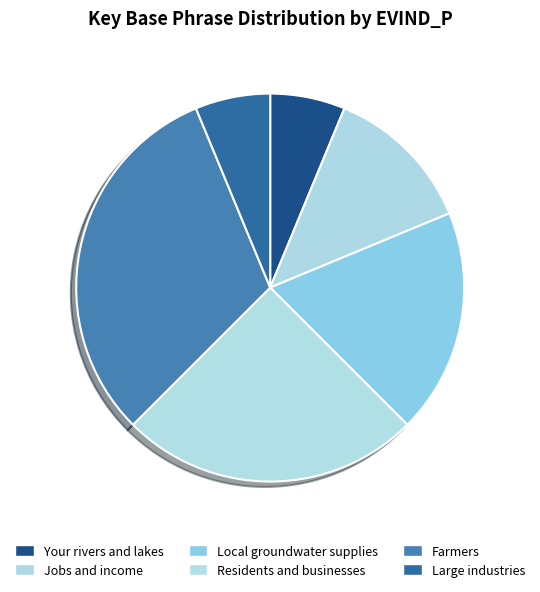

How many segments does this pie chart have?

6